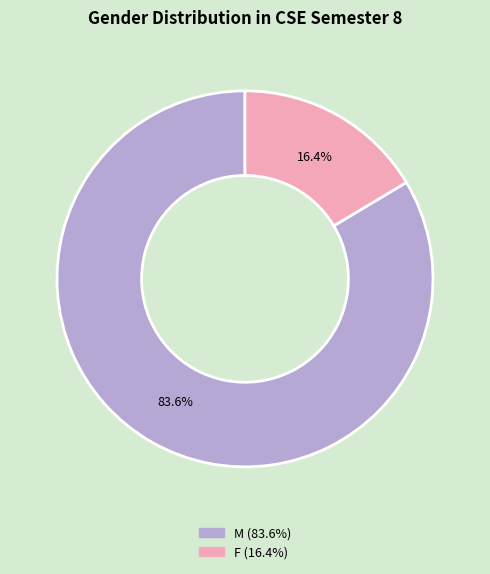

To the nearest percent, what is the difference between the largest and smallest slice percentages?

67%